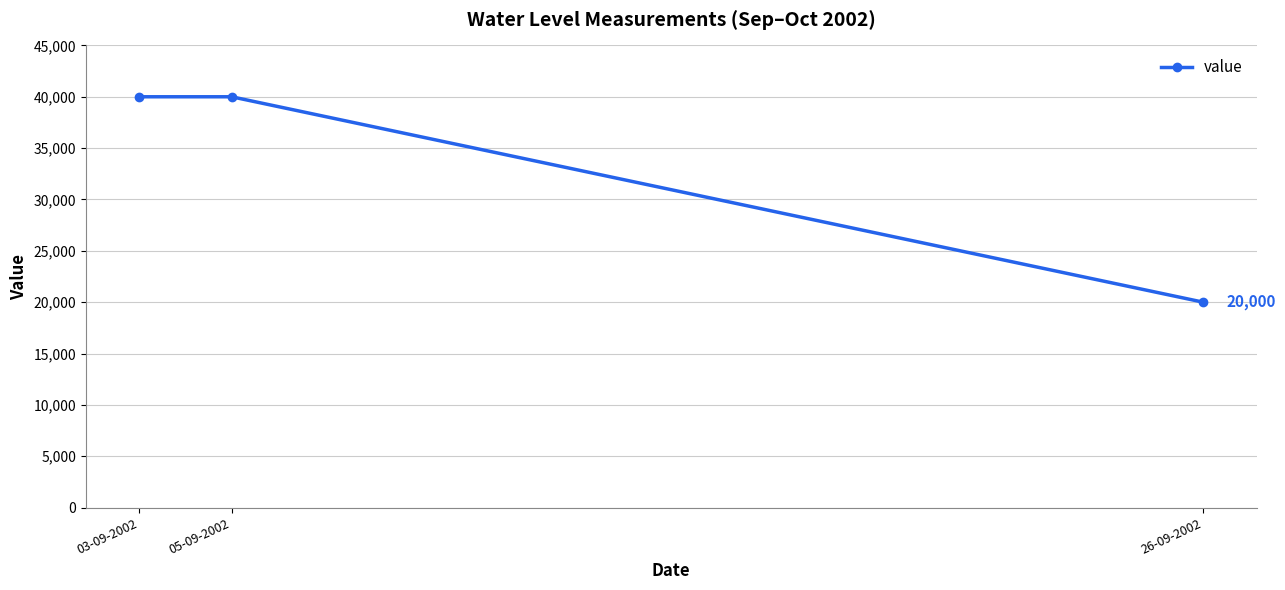

What is the value of the 2nd point from the left?

40000